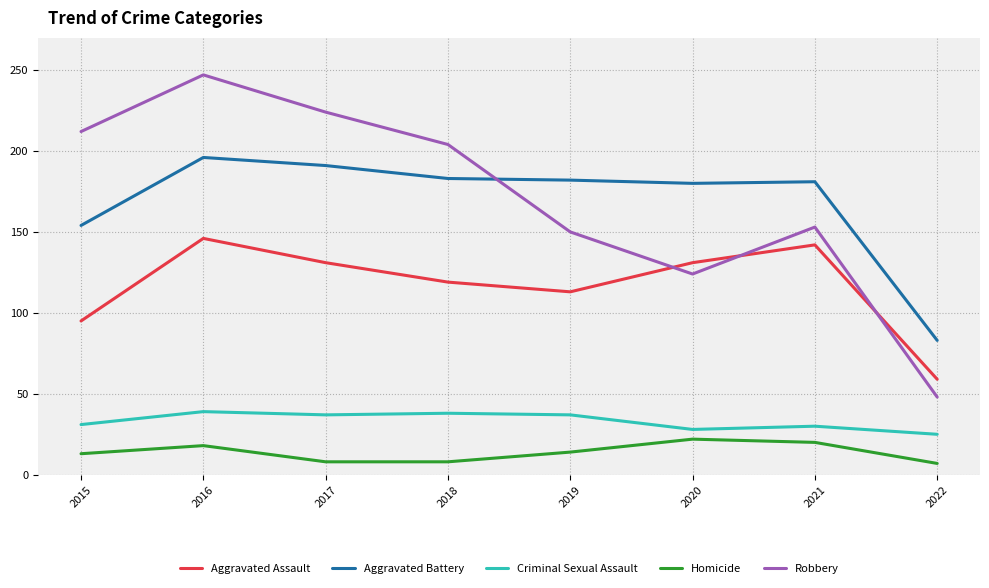

What is the difference between the Robbery values at 2021 and 2019?

3